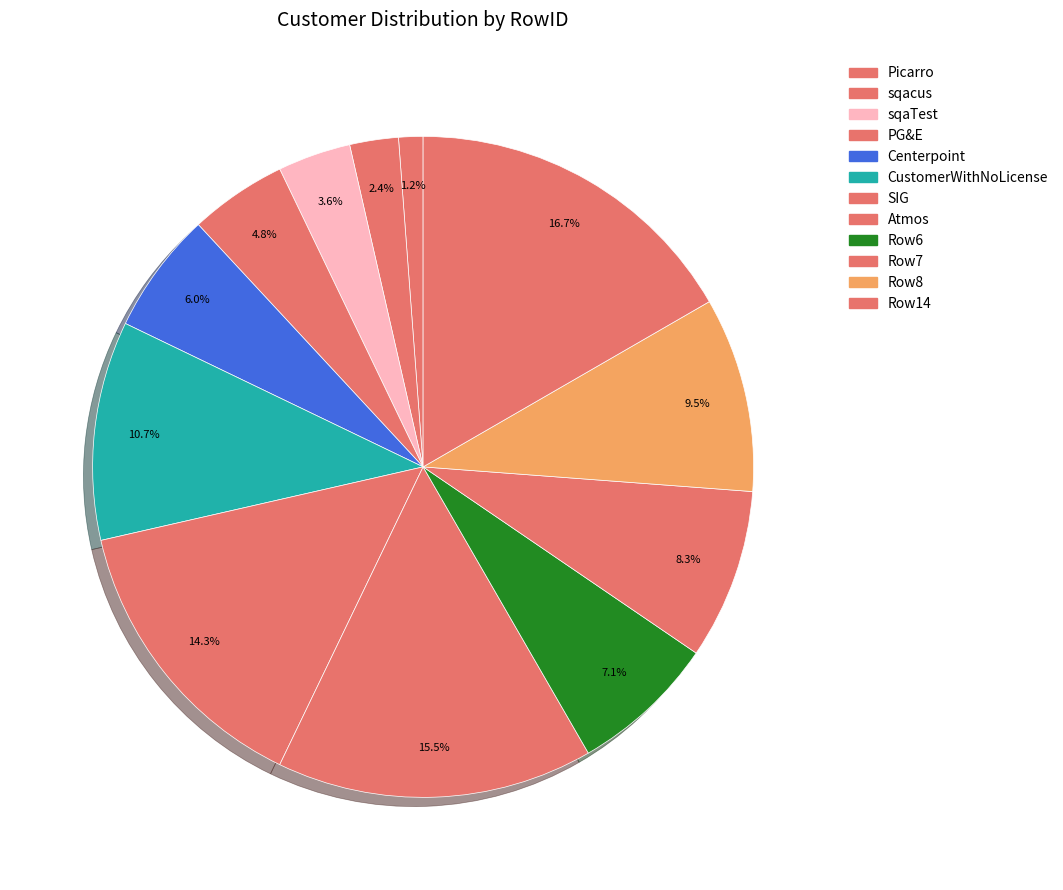

Count the number of slices in the pie.

12